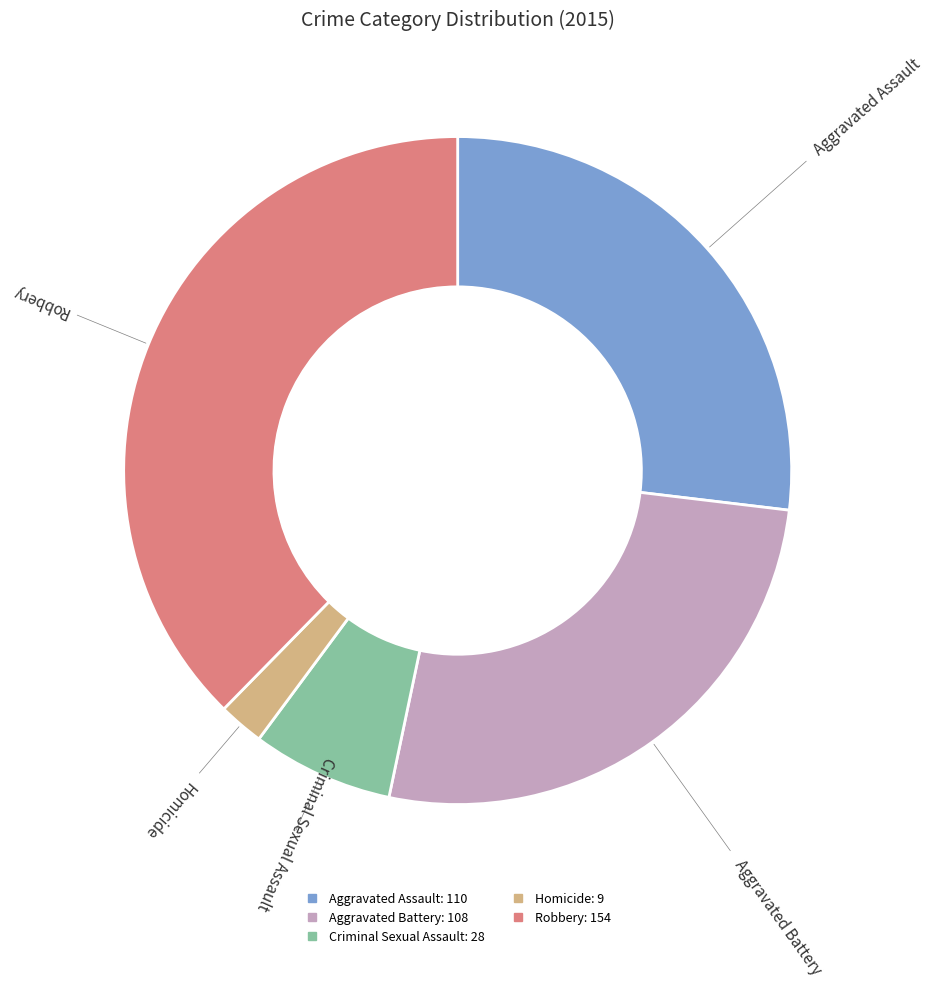

To the nearest percent, what is the combined percentage of Aggravated Battery and Aggravated Assault?

53%